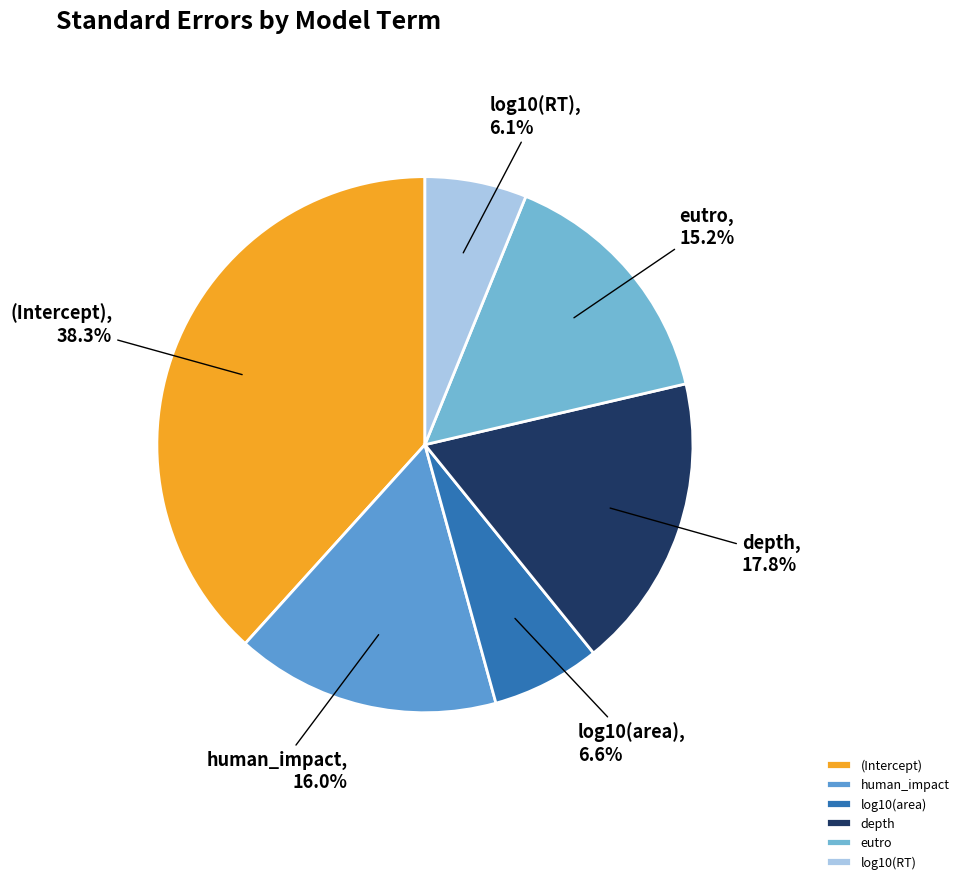

To the nearest percent, what is the average slice percentage?

17%